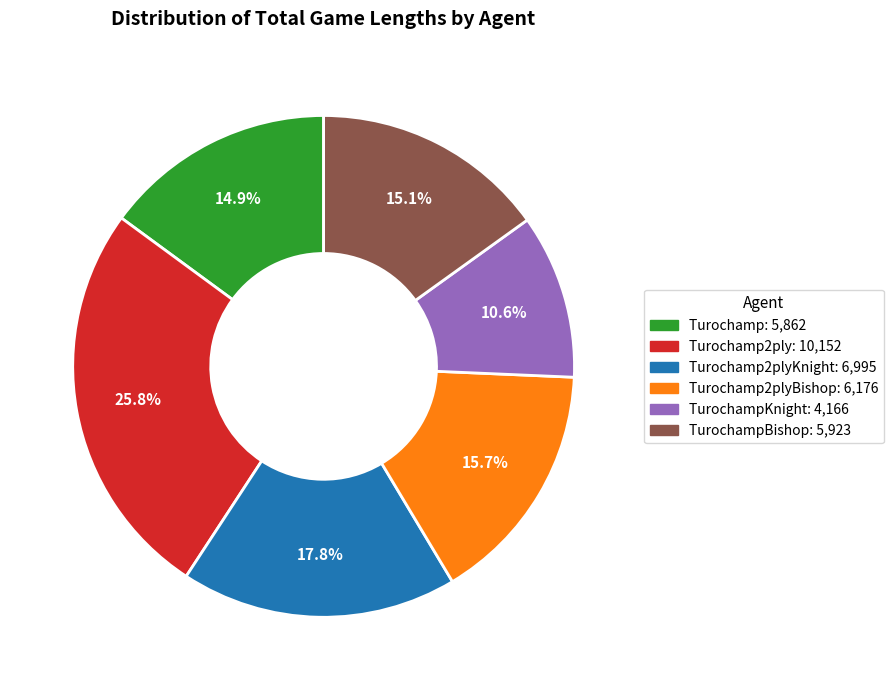

Does any single category account for the majority?

No